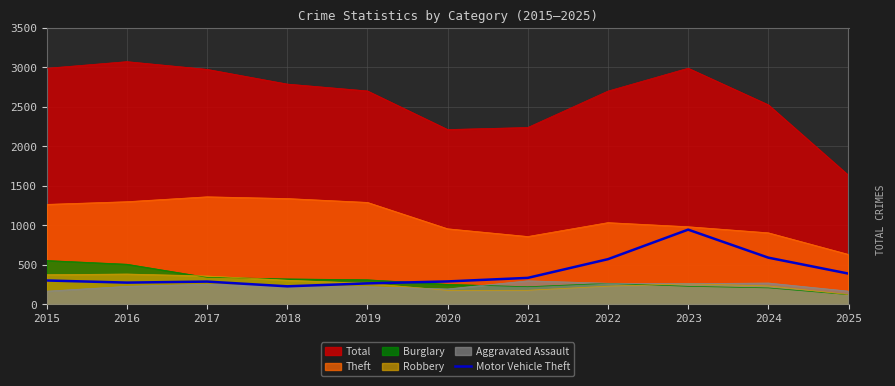

Which category has the lowest value across all series?

2018